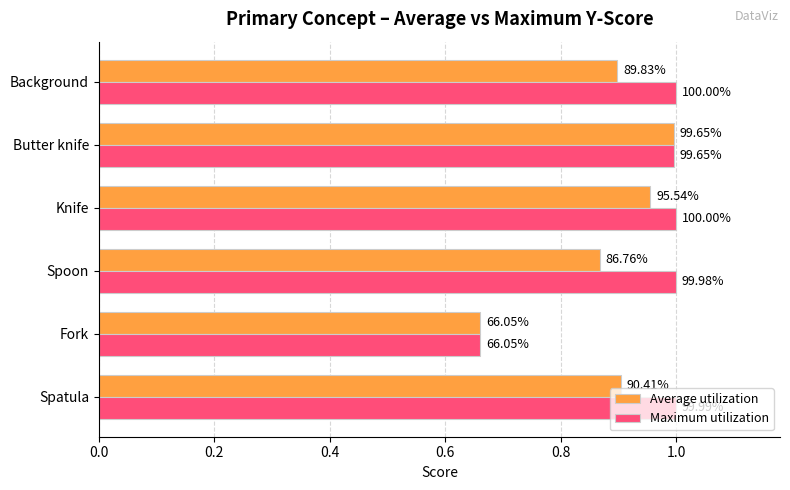

What is the maximum value for Maximum utilization?

1.0